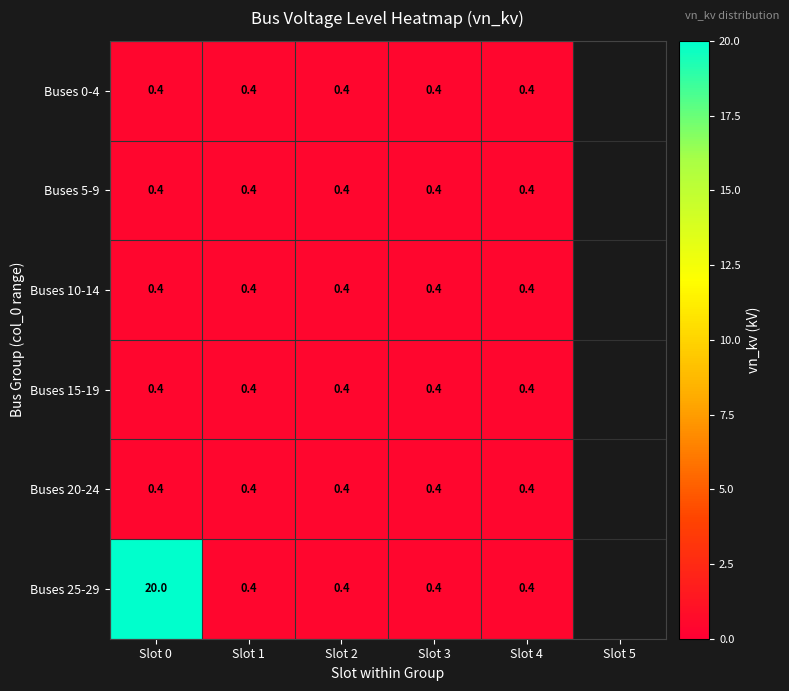

What is the sum of the Buses 25-29 values at Slot 4 and Slot 0?

20.4